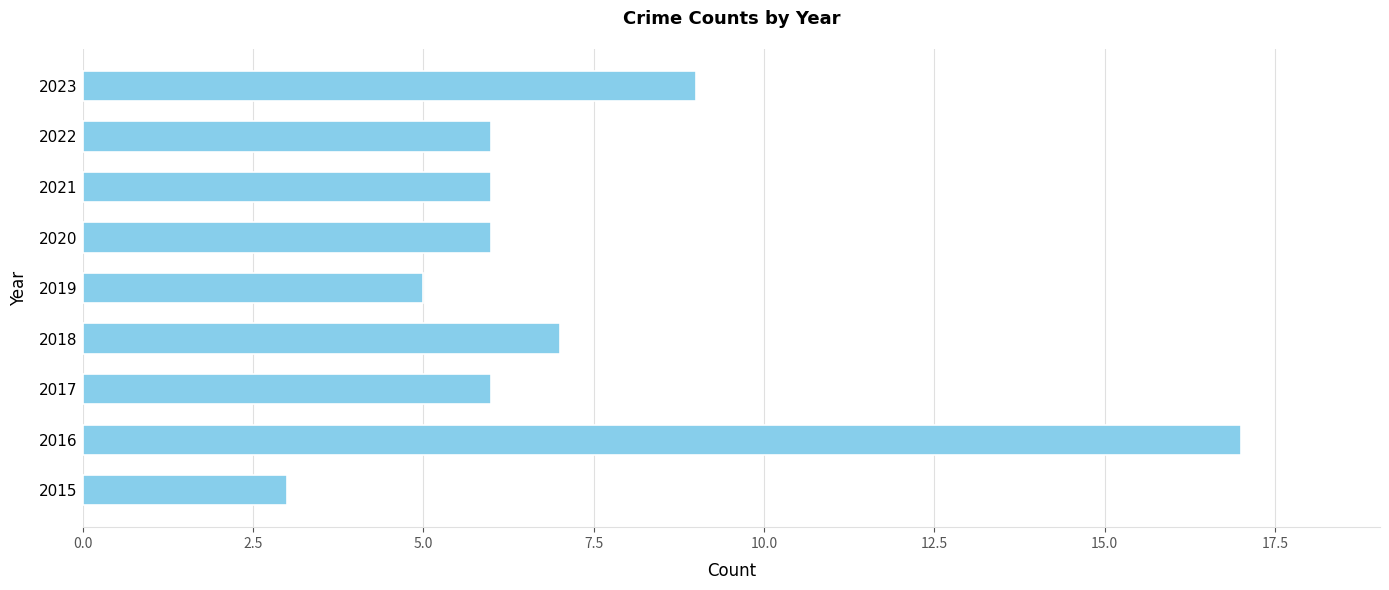

What is the change in value from 2015 to 2016?

+14